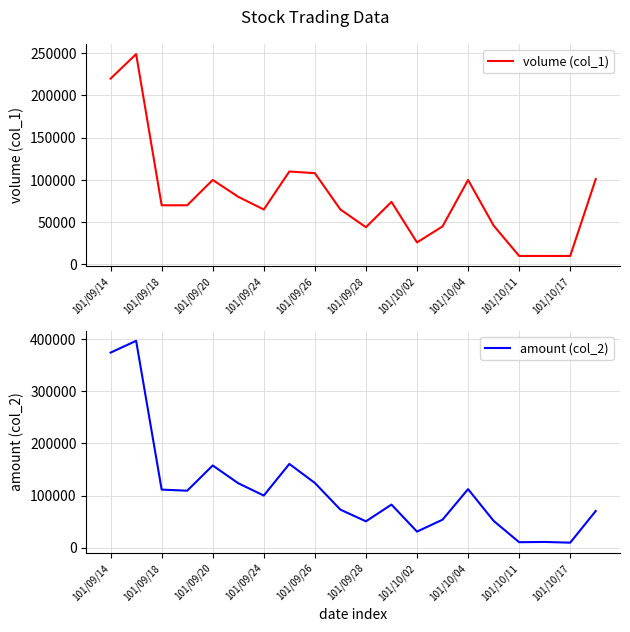

What is the sum of all amount (col_2) values?

2211790